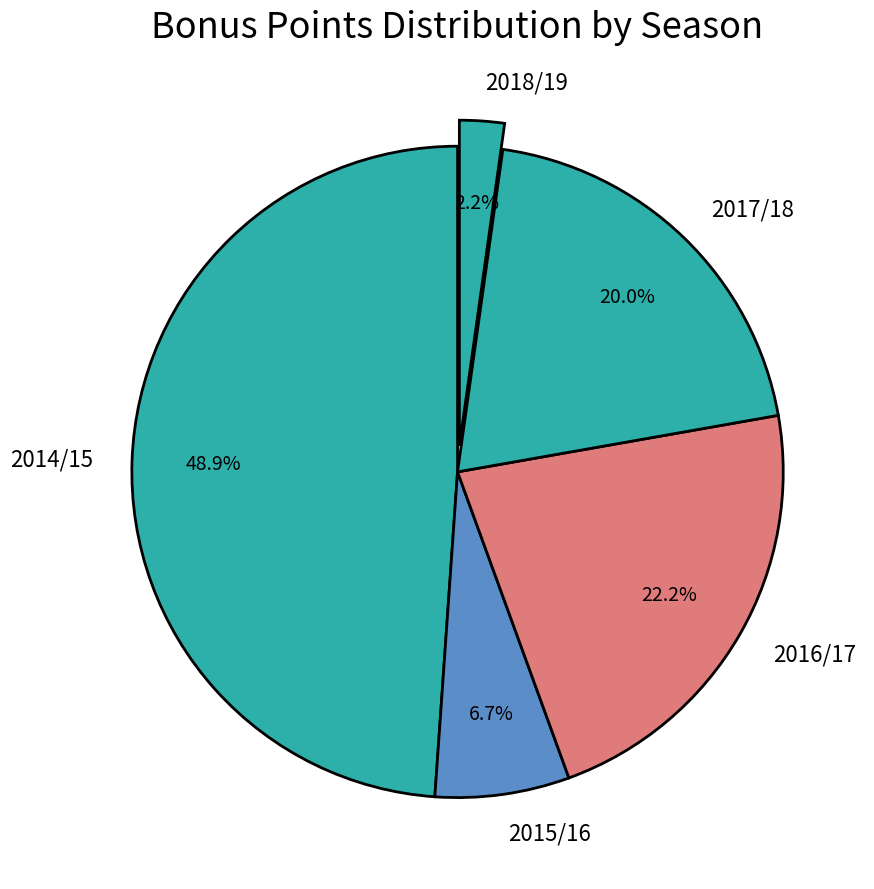

Which slice is the largest?

2014/15